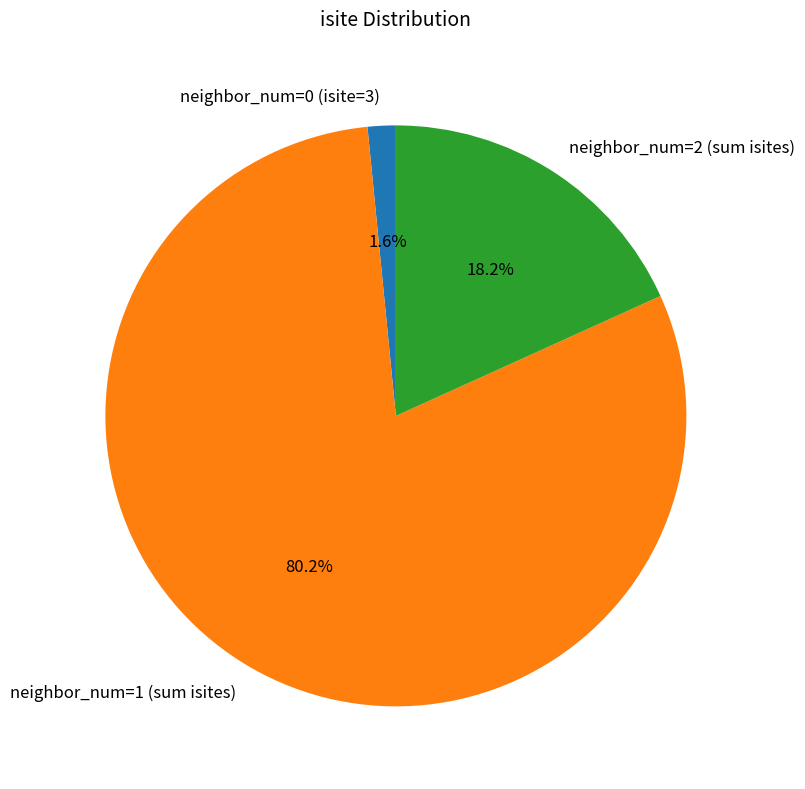

How many segments does this pie chart have?

3